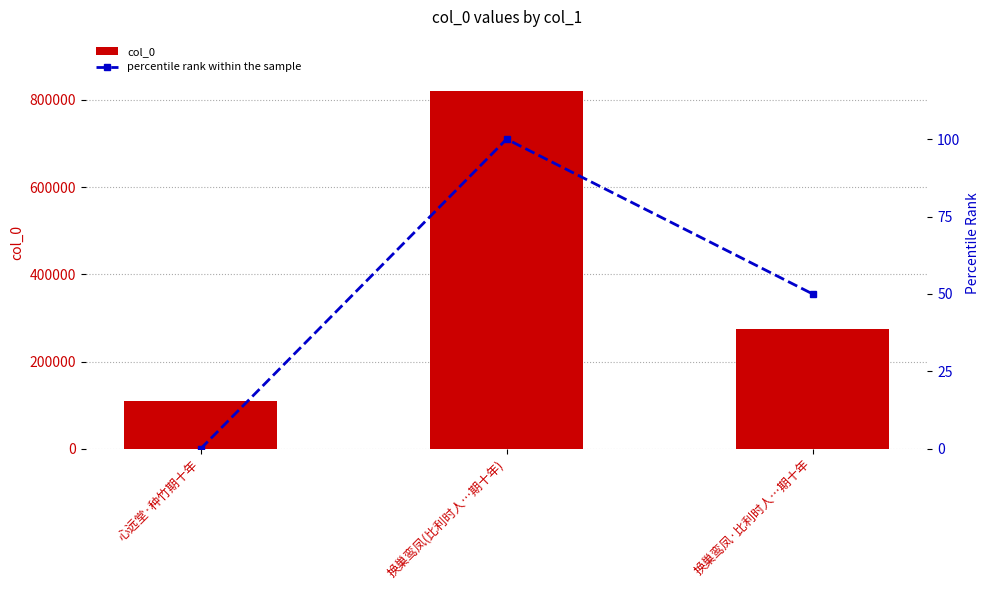

Reading left to right, list all the values displayed in this chart.

col_0: 心远堂·种竹期十年=109810	换巢鸾凤(比利时人…期十年)=821128	换巢鸾凤·比利时人…期十年=273734
percentile rank within the sample: 心远堂·种竹期十年=0	换巢鸾凤(比利时人…期十年)=100	换巢鸾凤·比利时人…期十年=50